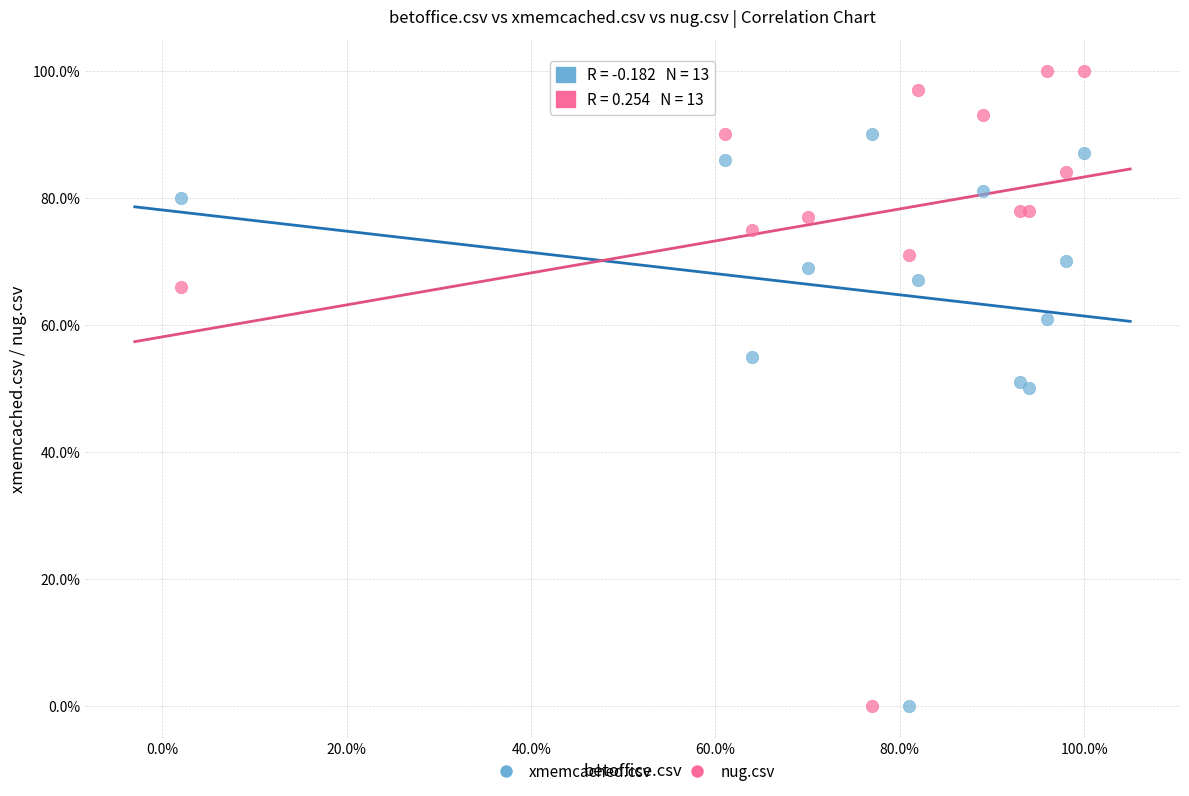

Which series contains the highest Y value?

nug.csv